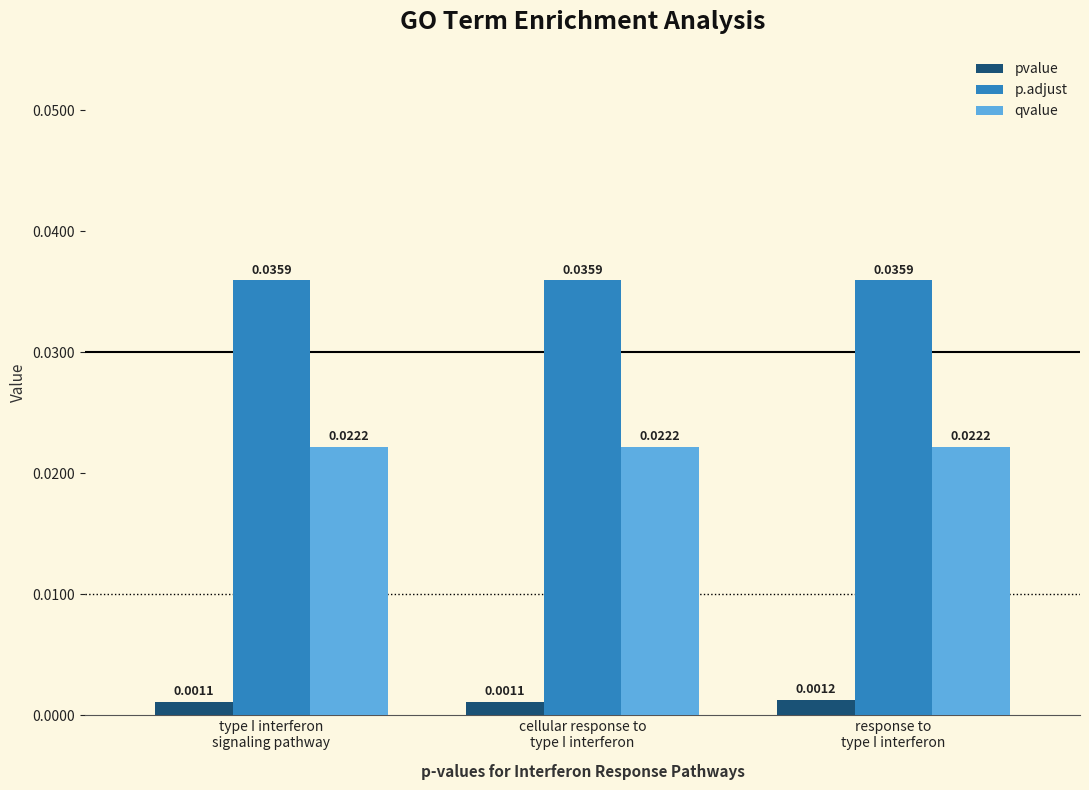

How many data points does each series have?

3